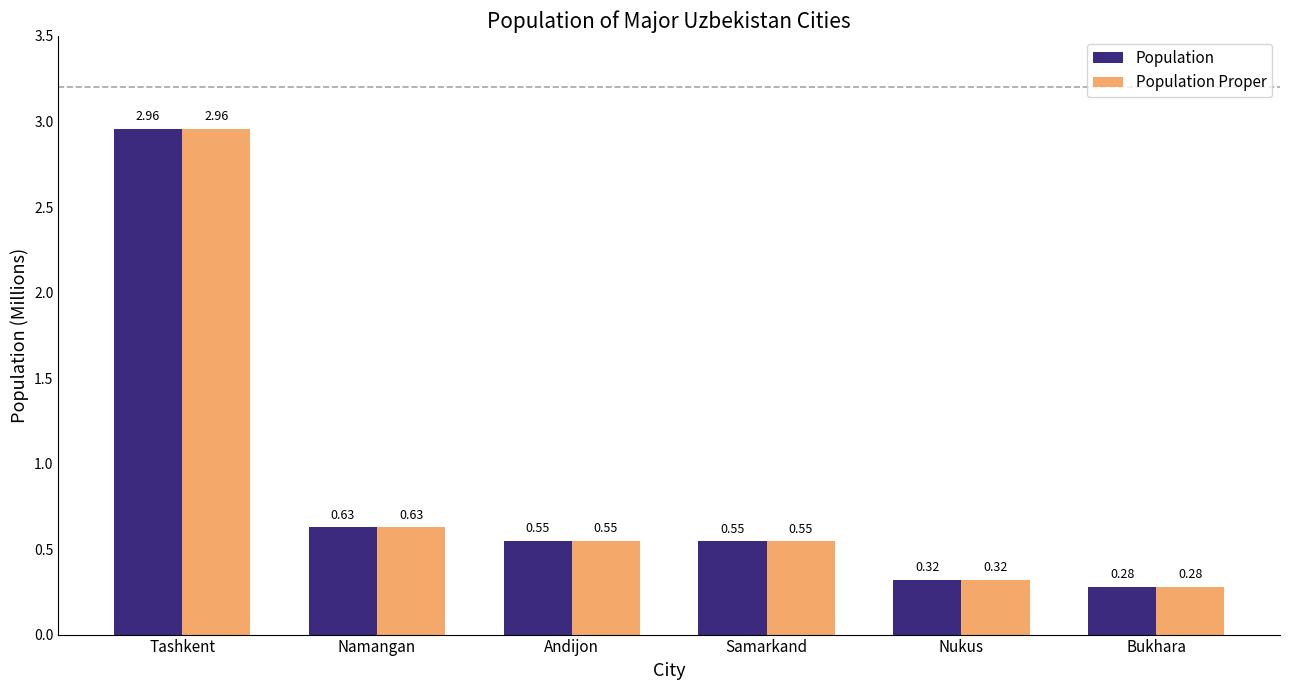

The Population series shows 0.5 at Nukus. True or false?

False